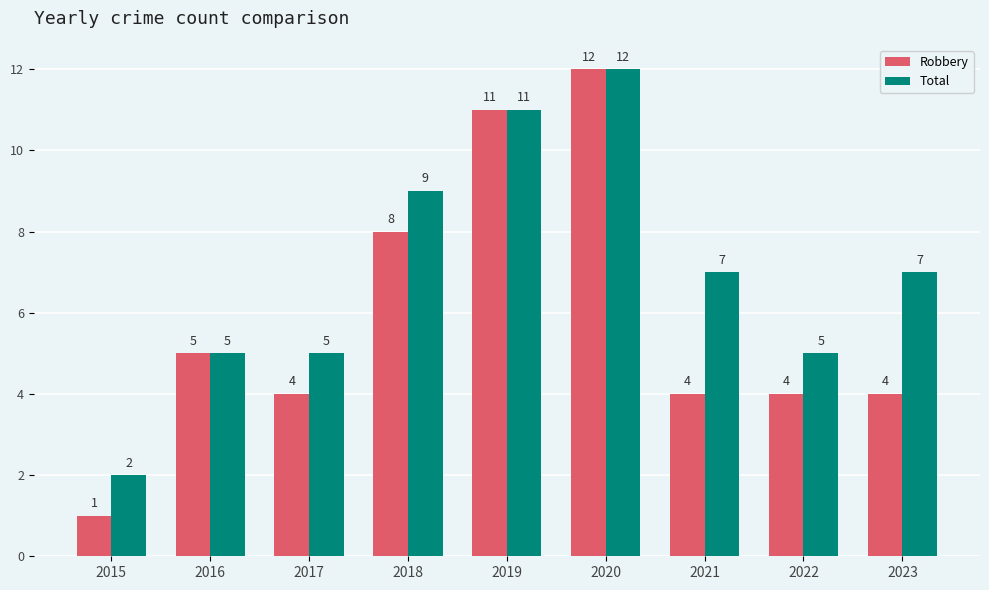

What is the value of the Total bar at the 3rd from the left?

5